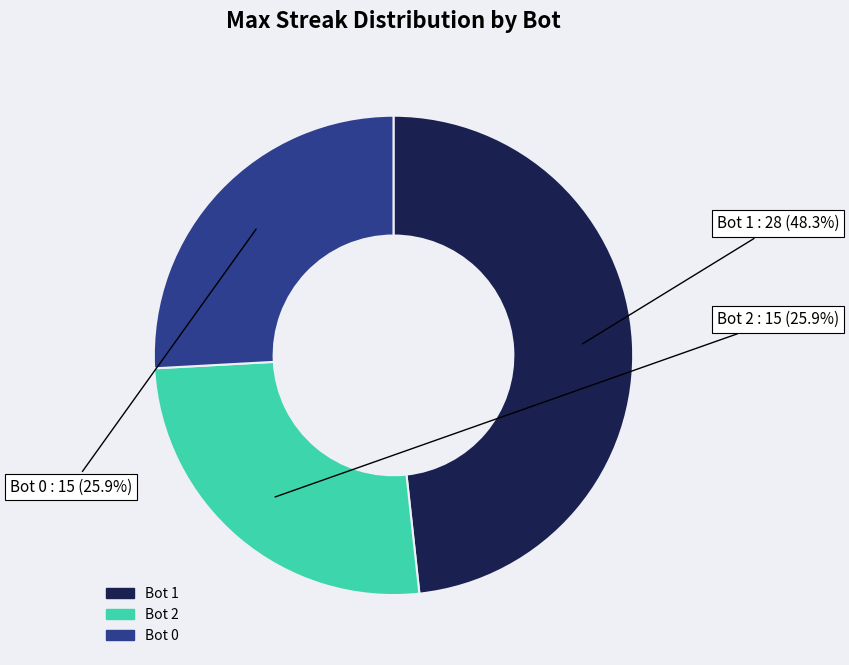

Is there a majority slice in this chart?

No